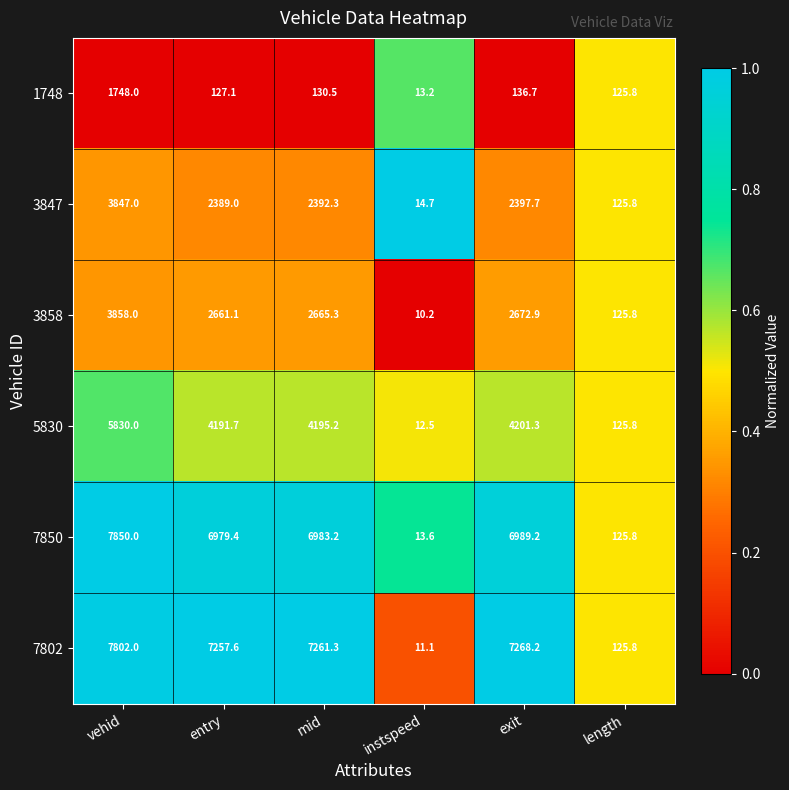

Which series changed the most between vehid and exit?

5830